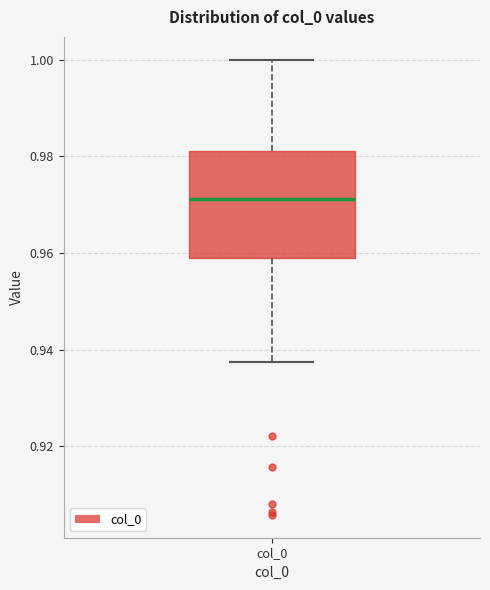

Transcribe this box plot: give where the median line is, the range the box spans, and where the two whiskers end, as read against the y-axis. The values are not printed on the chart, so give them approximately, as read against the axis.

median 0.972, box 0.958 to 0.982, whiskers 0.938 to 1.000